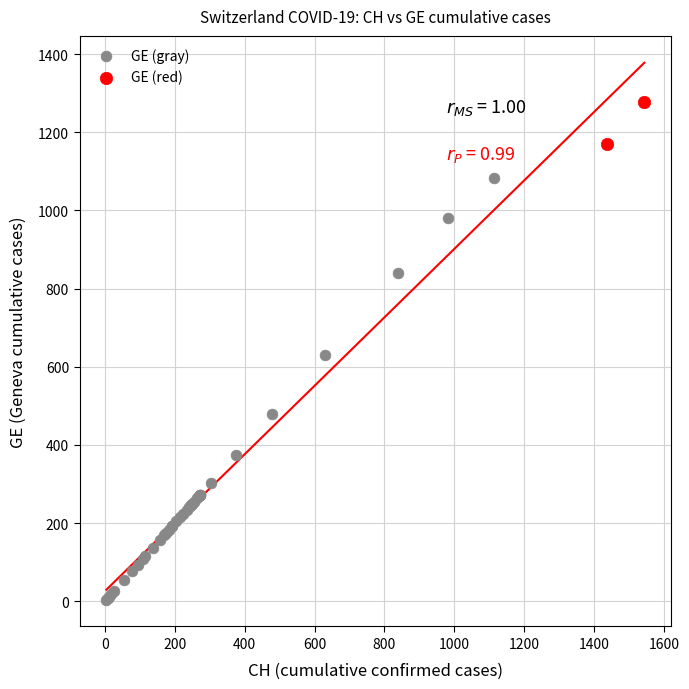

Which series reaches the minimum Y coordinate?

GE (gray)